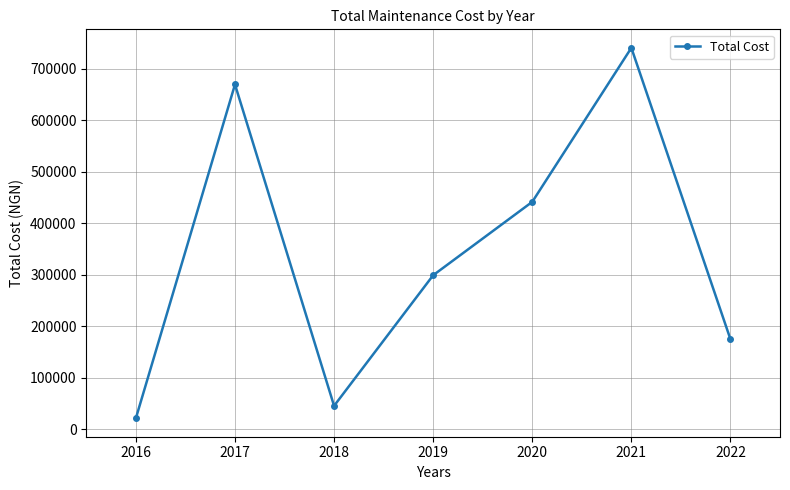

At which label does the data first exceed 298850?

2017